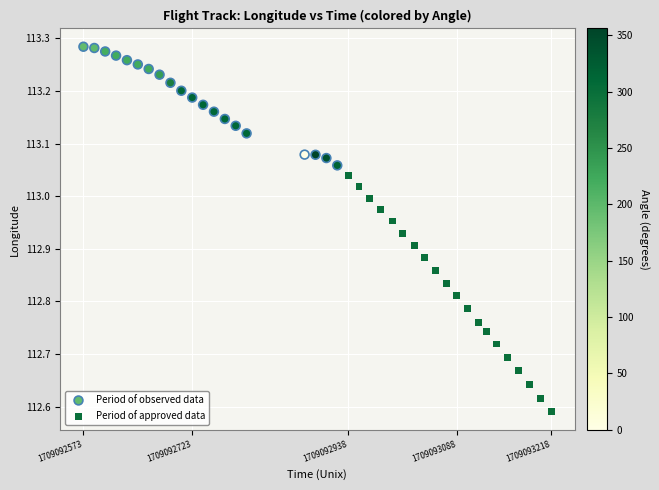

Which series reaches the minimum Y coordinate?

Period of approved data